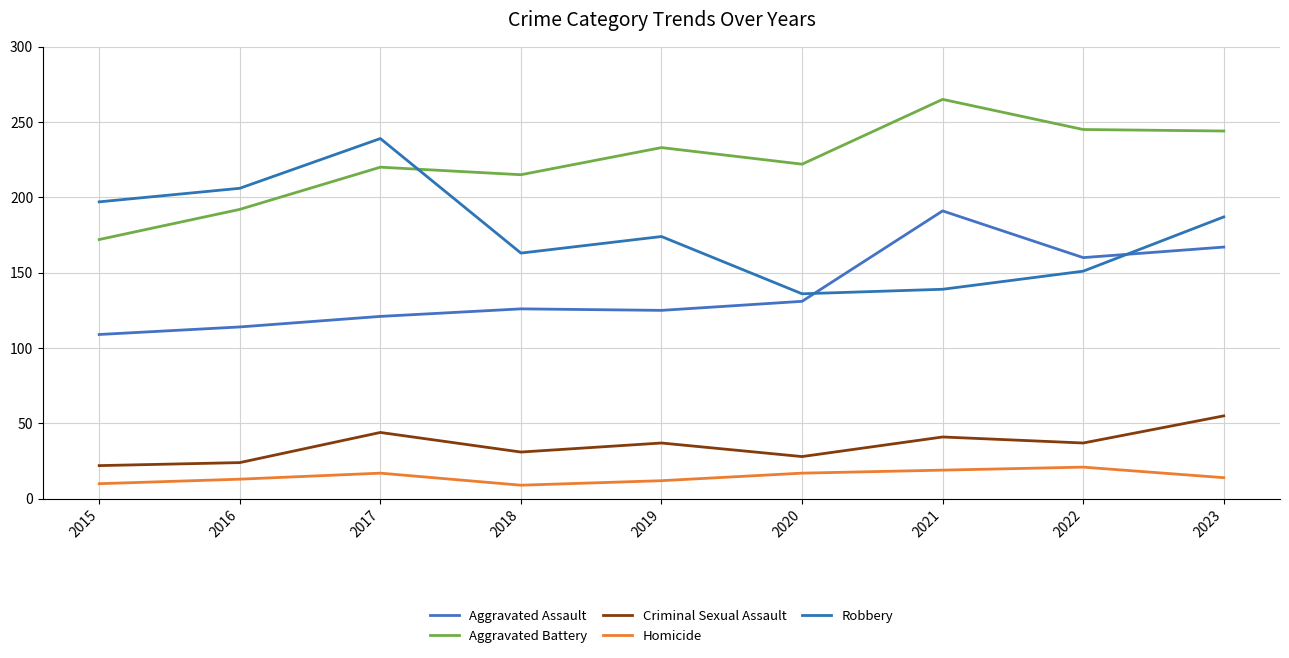

What is the difference between the second highest and minimum values in the Homicide series?

10